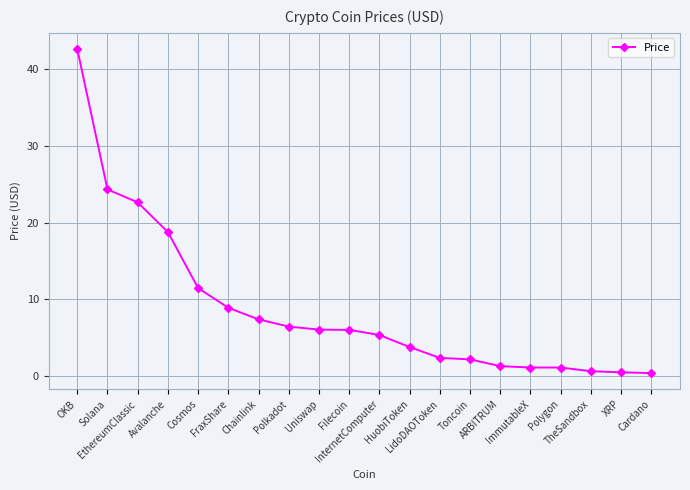

Which has a higher value, ImmutableX or Toncoin?

Toncoin